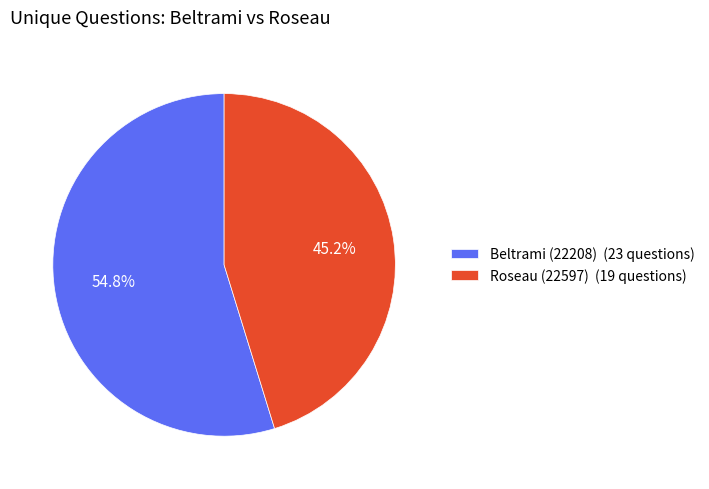

To the nearest percent, what percentage of the pie is Beltrami (22208)?

55%